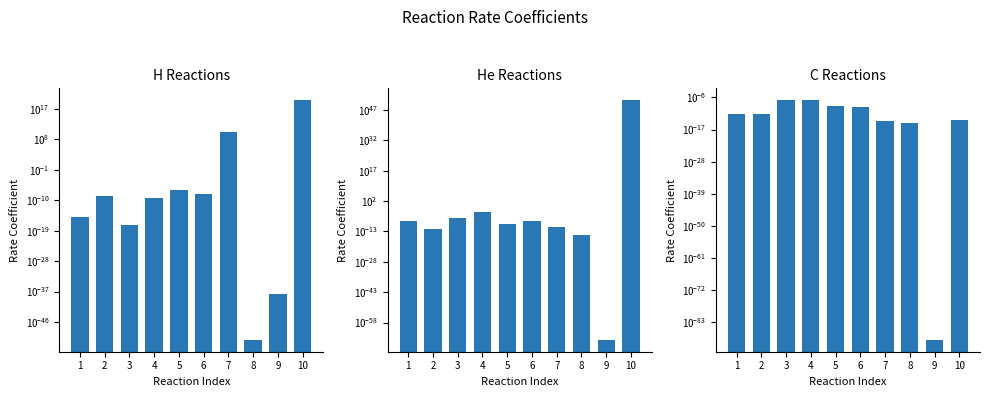

What is the difference between the highest and lowest values at 10?

6638347629750237619604473793851987023922388866695168.0